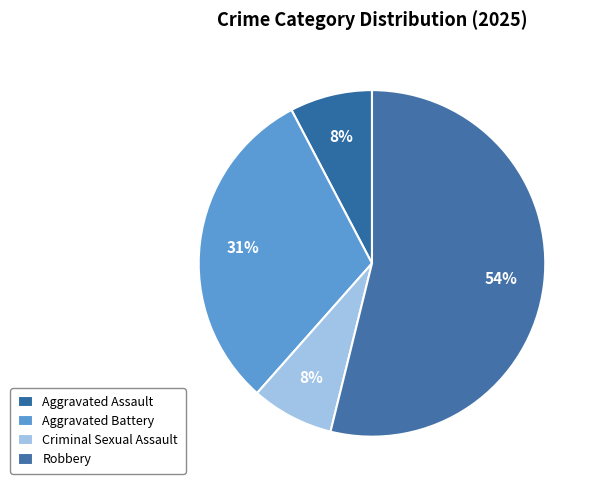

Approximately how many times larger is the value at Aggravated Battery compared to Criminal Sexual Assault?

4.0